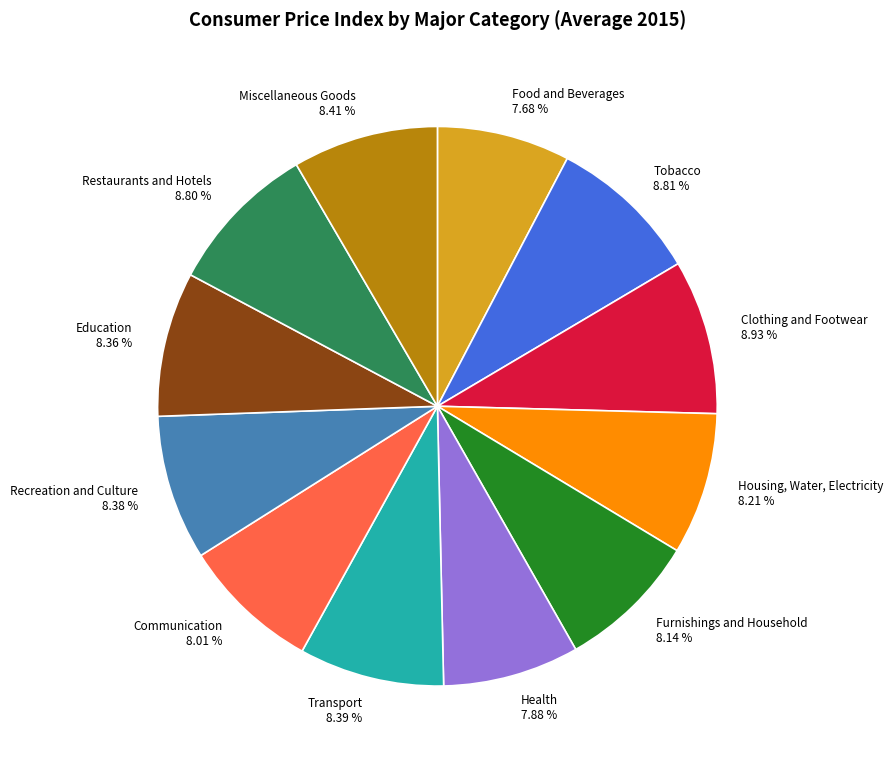

True or false: Recreation and Culture accounts for 8% of the total.

True